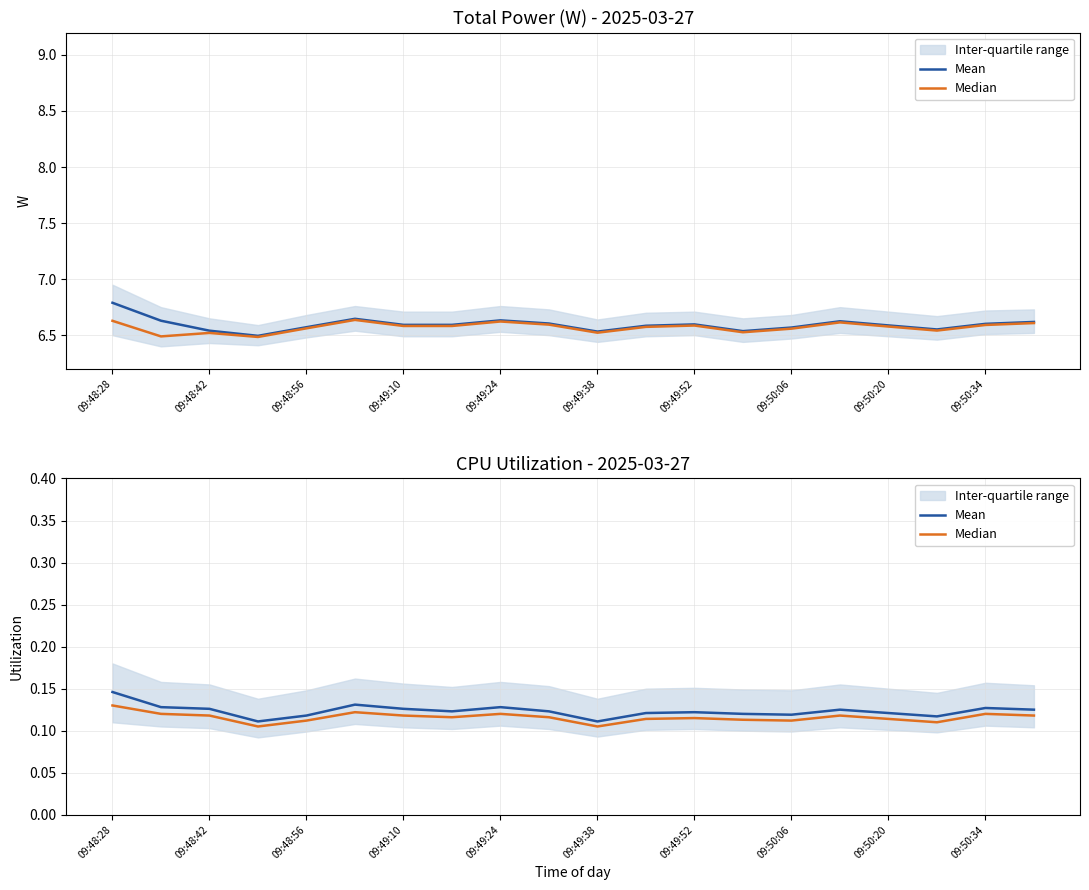

Which series has the widest spread of values?

Mean